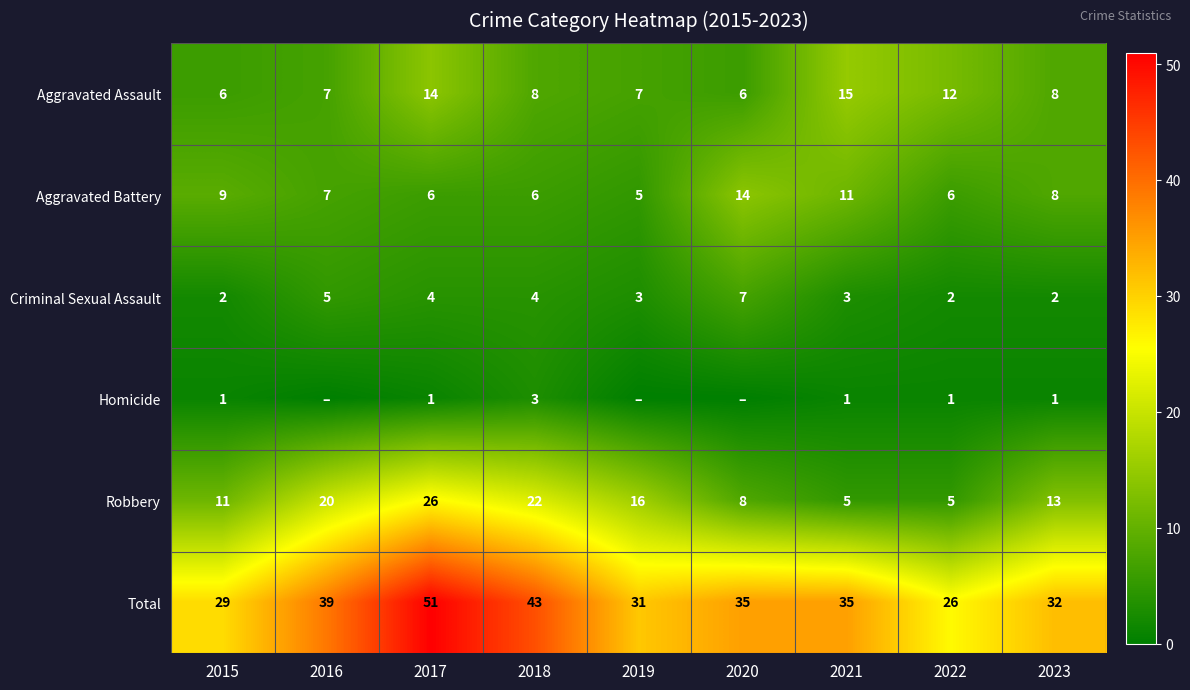

What is the difference between the highest and lowest values at 2023?

31